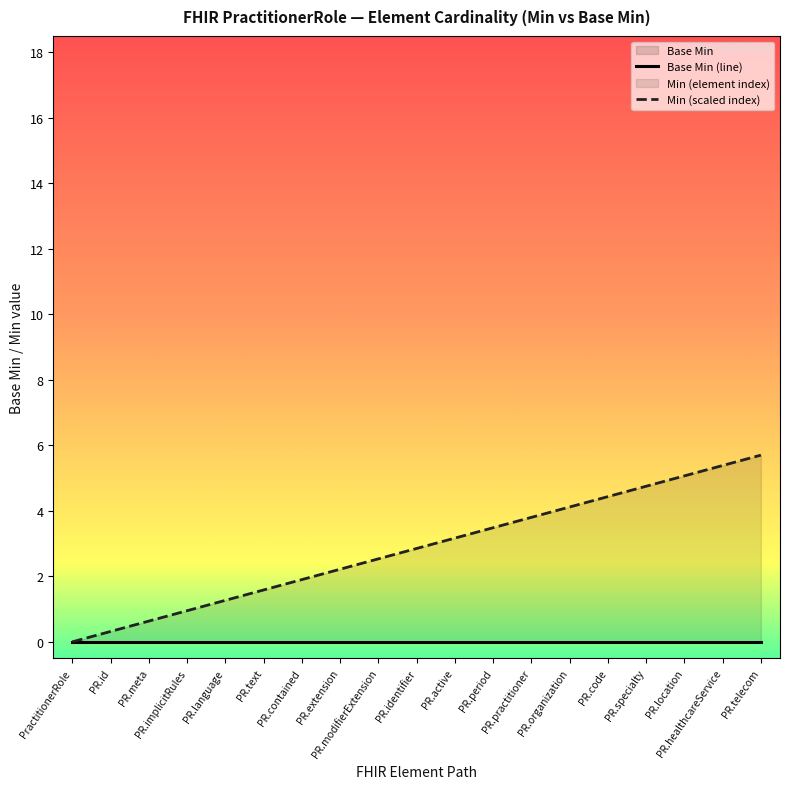

Reading left to right, transcribe all the data shown in this chart.

Base Min (line): PractitionerRole=0.0	PR.id=0.0	PR.meta=0.0	PR.implicitRules=0.0	PR.language=0.0	PR.text=0.0	PR.contained=0.0	PR.extension=0.0	PR.modifierExtension=0.0	PR.identifier=0.0	PR.active=0.0	PR.period=0.0	PR.practitioner=0.0	PR.organization=0.0	PR.code=0.0	PR.specialty=0.0	PR.location=0.0	PR.healthcareService=0.0	PR.telecom=0.0
Min (scaled index): PractitionerRole=0.0	PR.id=0.3	PR.meta=0.6	PR.implicitRules=0.9	PR.language=1.3	PR.text=1.6	PR.contained=1.9	PR.extension=2.2	PR.modifierExtension=2.5	PR.identifier=2.9	PR.active=3.2	PR.period=3.5	PR.practitioner=3.8	PR.organization=4.1	PR.code=4.4	PR.specialty=4.8	PR.location=5.1	PR.healthcareService=5.4	PR.telecom=5.7